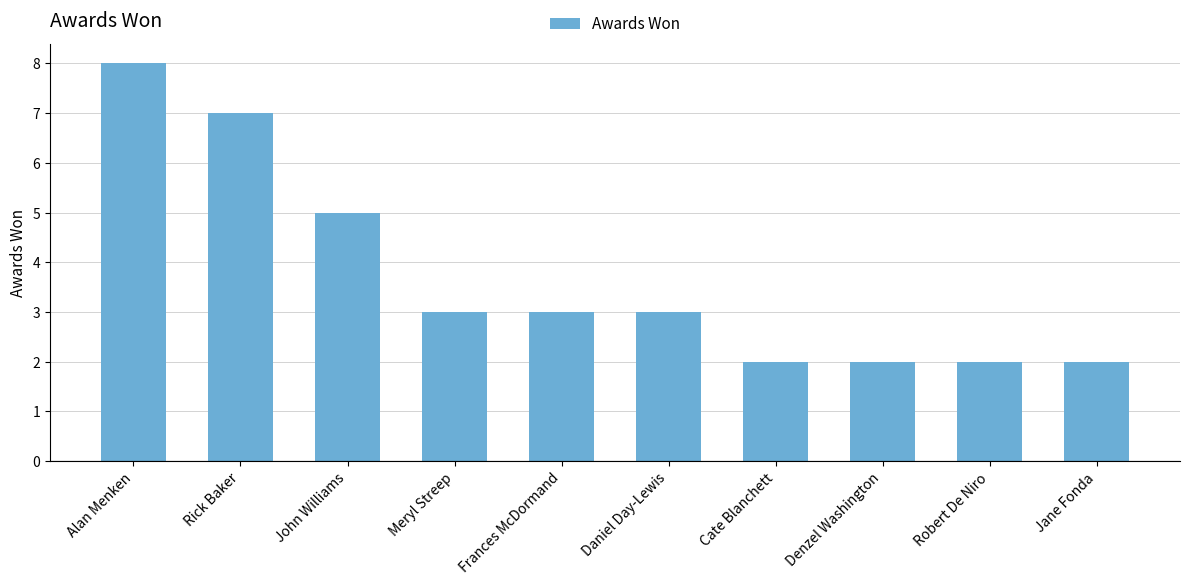

The value at Meryl Streep is 2. True or false?

False